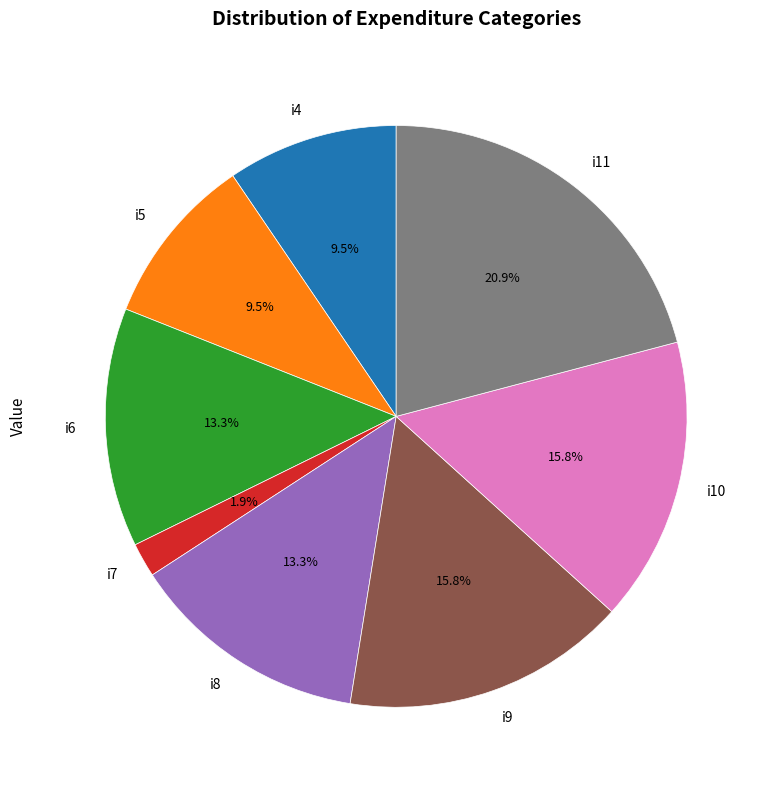

How many segments does this pie chart have?

8